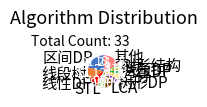

Which category has the biggest portion of the pie?

区间DP